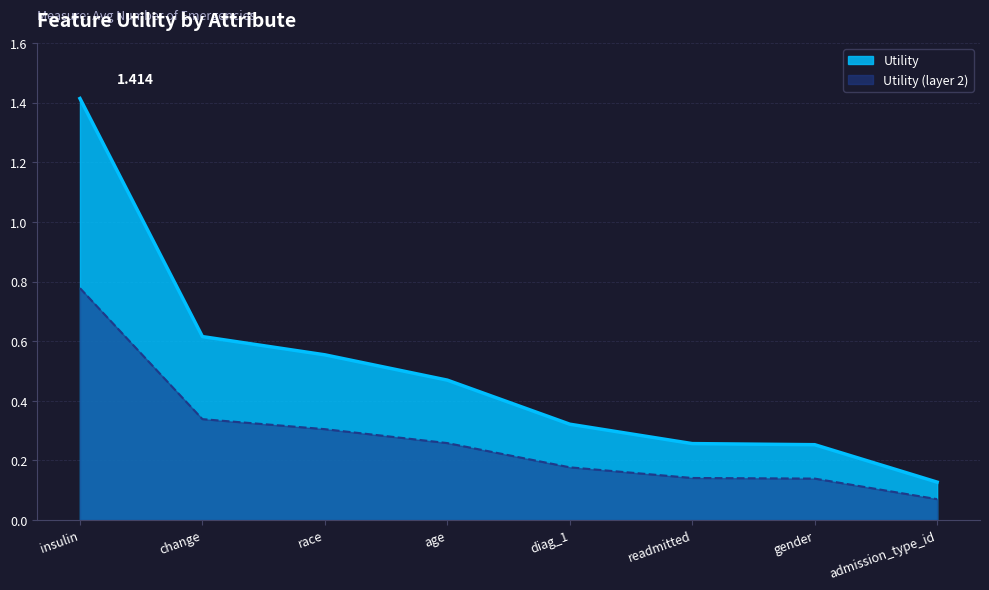

Does the chart display data point markers on the line(s)?

No